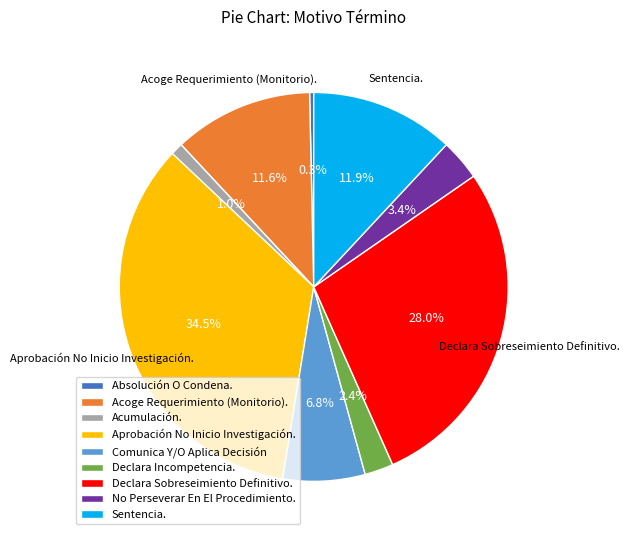

Does any single category account for the majority?

No